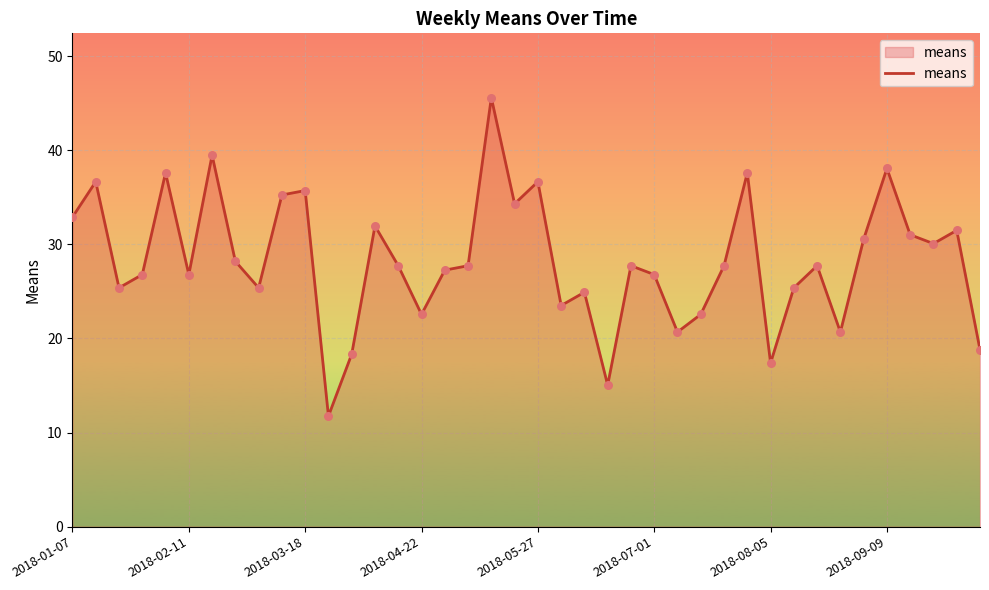

What is the greatest value displayed?

45.6